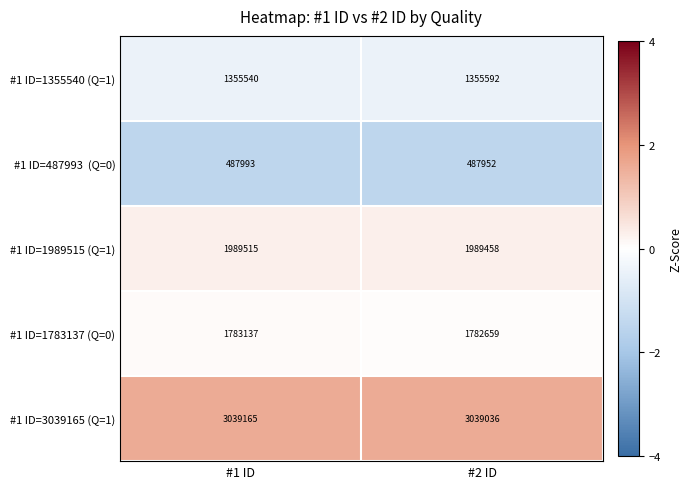

At which category is the sum across all series the highest?

#1 ID